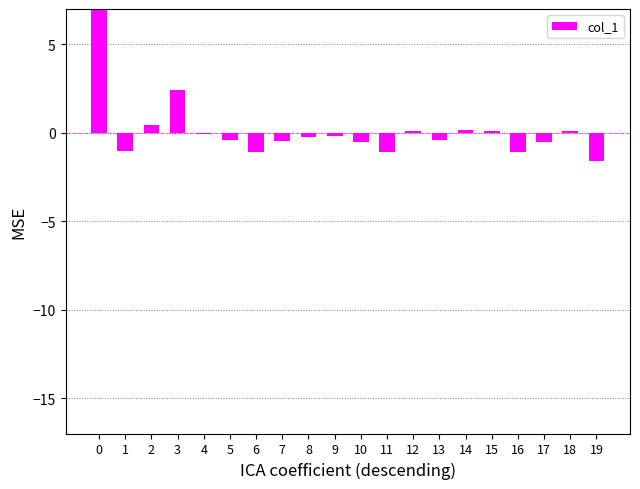

What is the approximate value at 3?

2.4